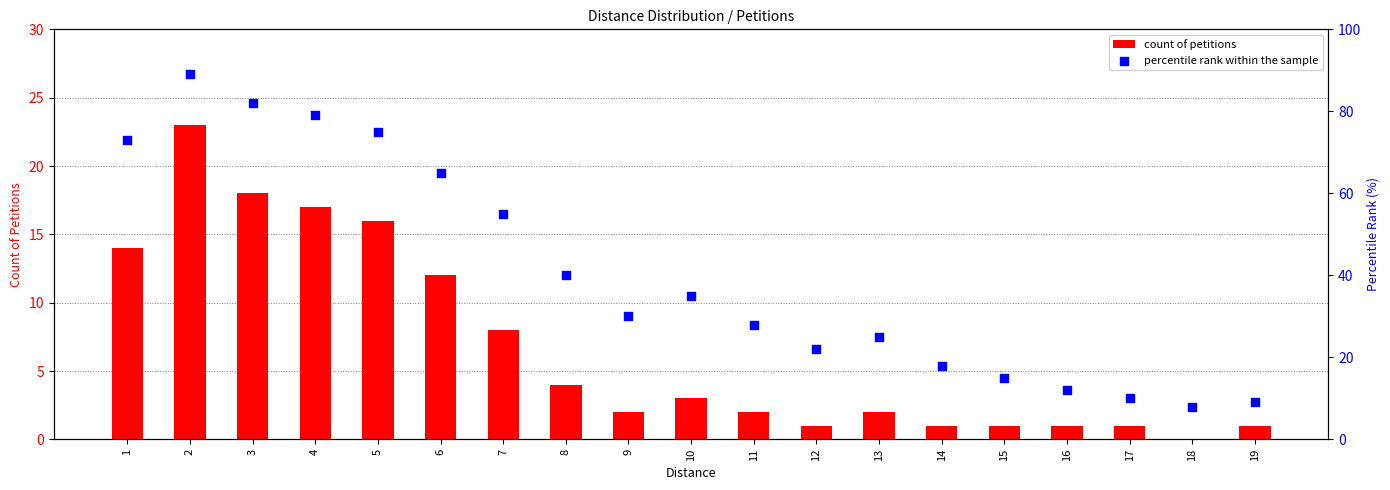

At how many categories does at least one series exceed 14?

15